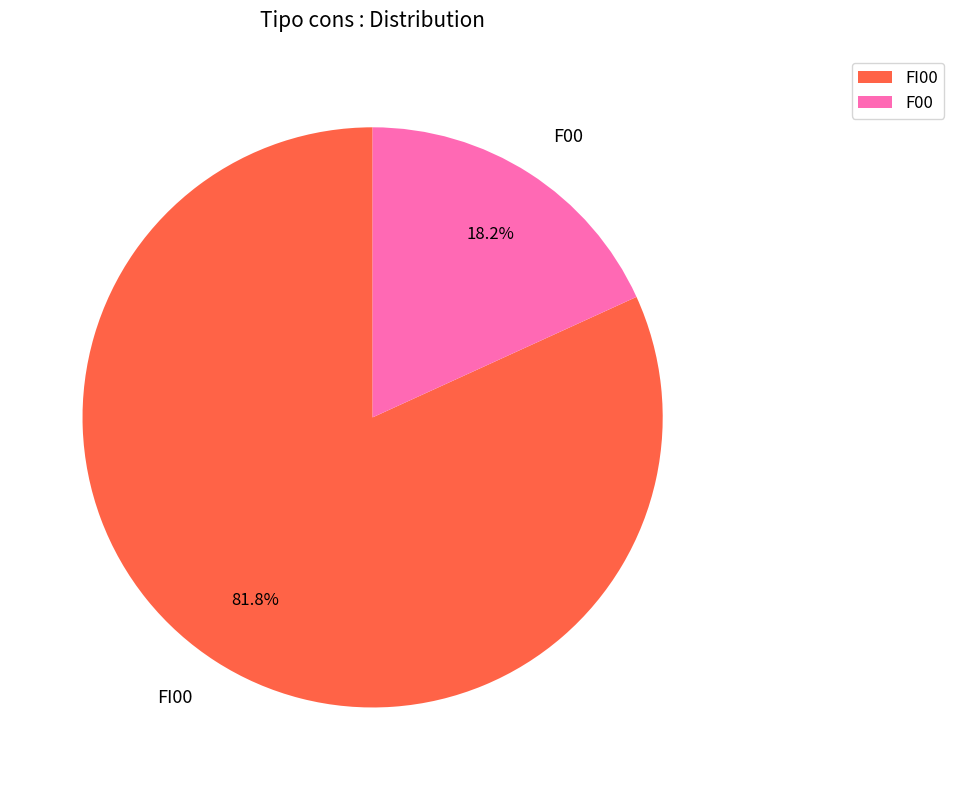

To the nearest percent, what is the average slice percentage?

50%